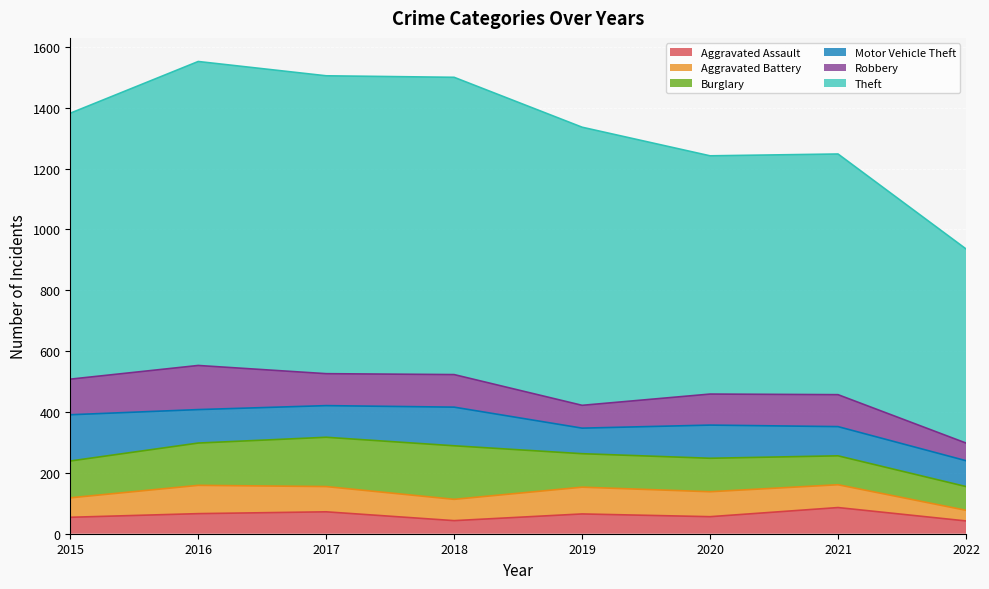

Is the value of Aggravated Assault at 2015 greater than the value of Aggravated Battery at 2021?

No